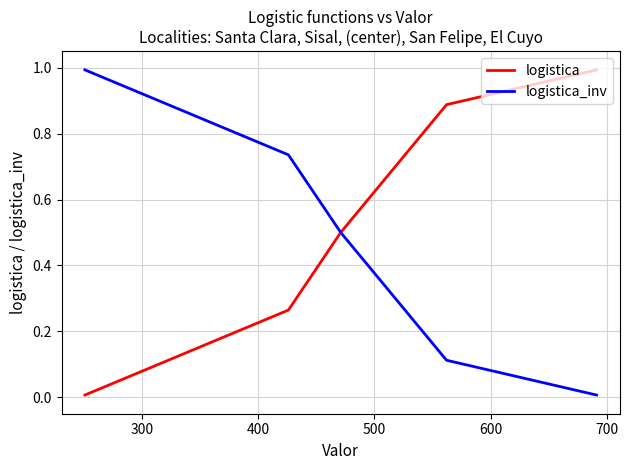

Which series has the largest total across all categories?

logistica